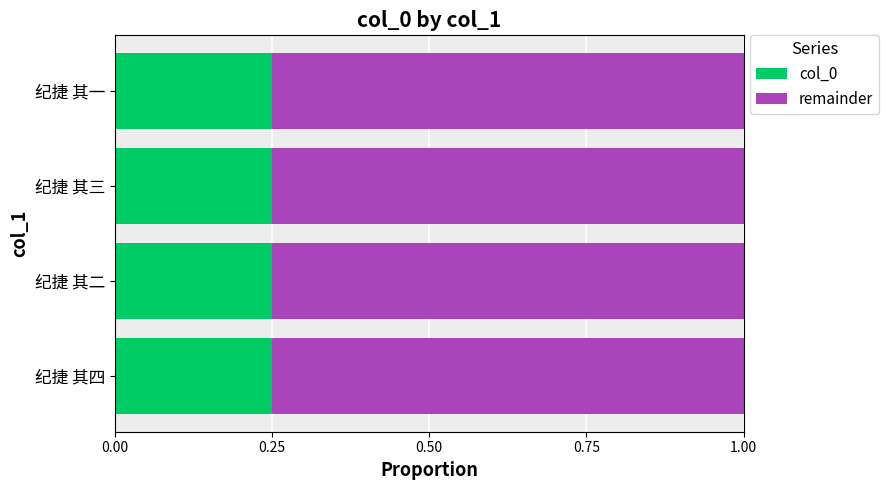

What is the sum of all col_0 values?

1.0